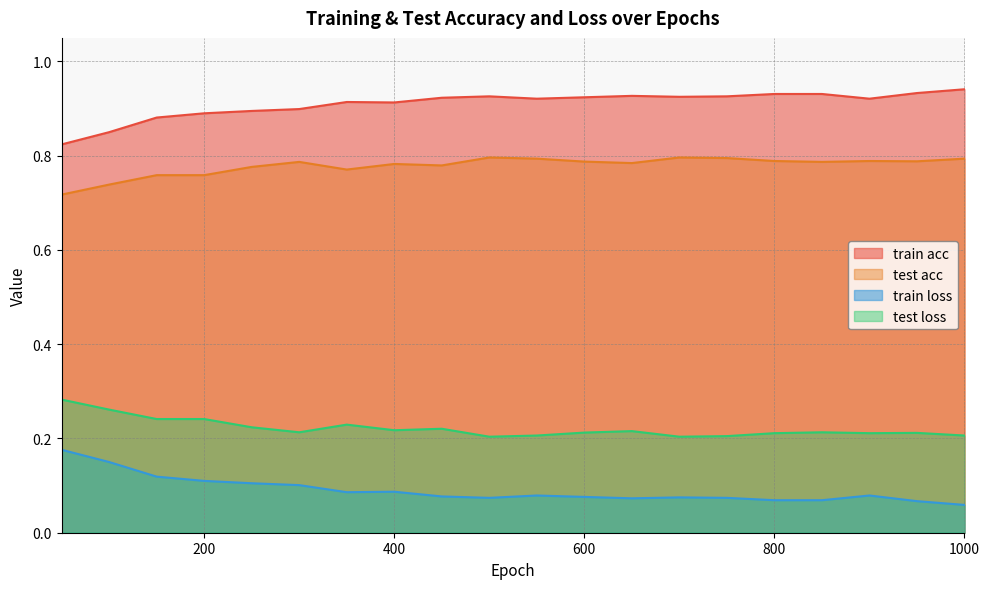

List the series in order of their peak value, lowest first.

train loss, test loss, test acc, train acc